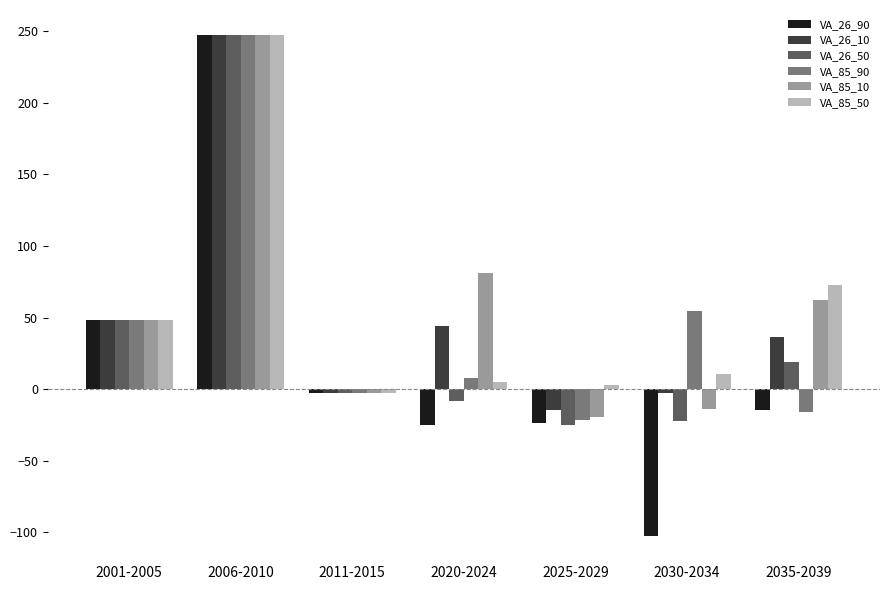

Is the value of VA_26_90 at 2025-2029 greater than the value of VA_85_10 at 2025-2029?

No